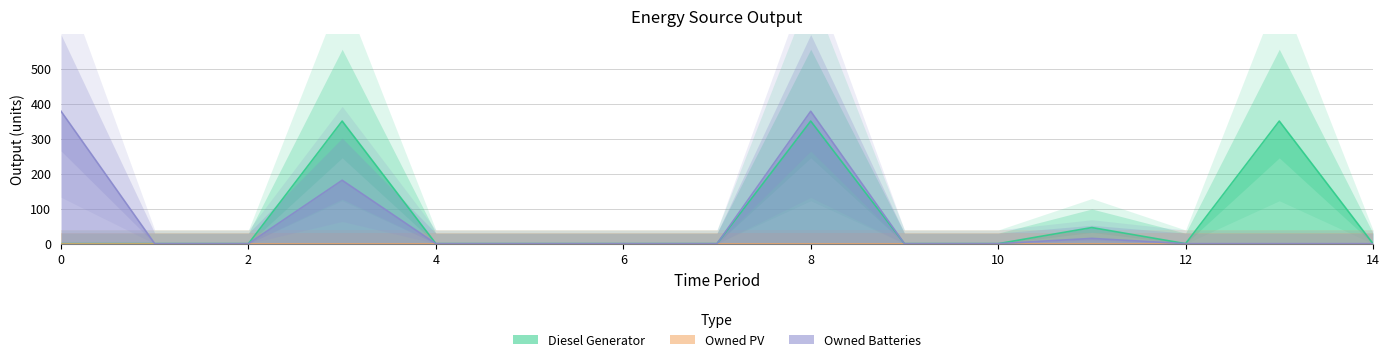

Reading left to right, list all the values displayed in this chart.

Diesel Generator: 0	0	0	350	0	0	0	0	350	0	0	46	0	350	0
Owned Batteries: 378	0	0	181	0	0	0	0	378	0	0	15	0	0	0